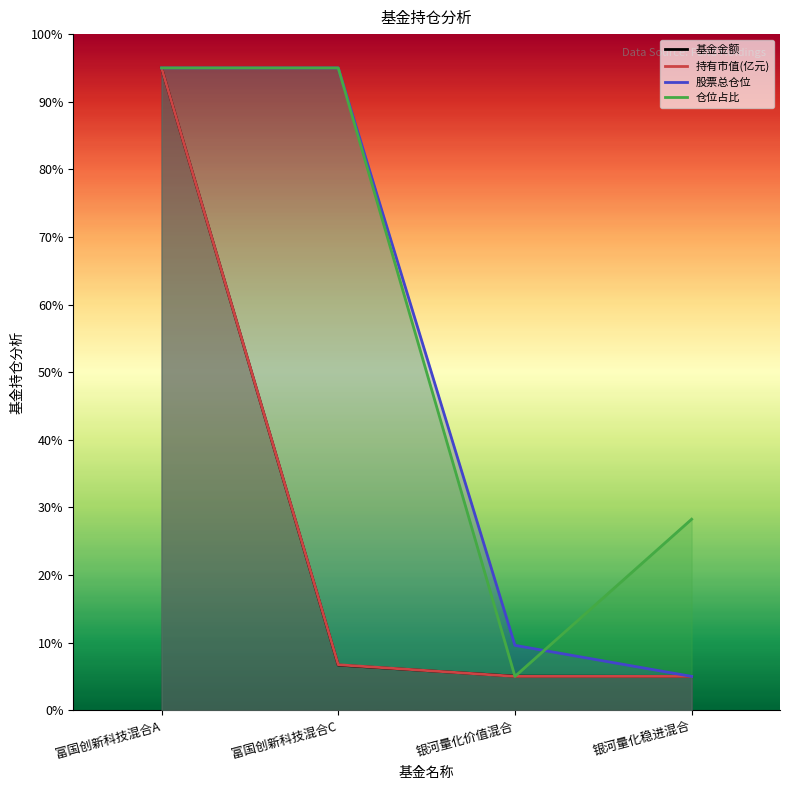

Which has a higher value, 富国创新科技混合C or 富国创新科技混合A?

富国创新科技混合A